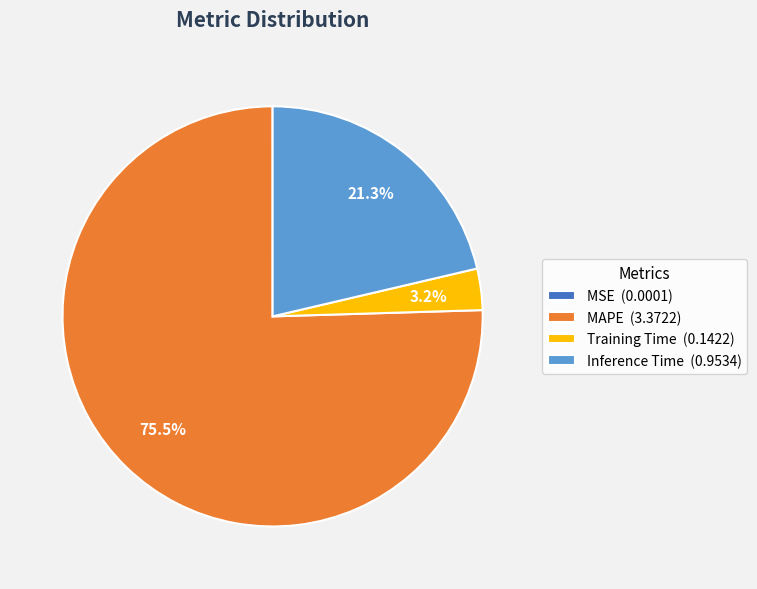

Which slice is the largest?

MAPE (3.3722)